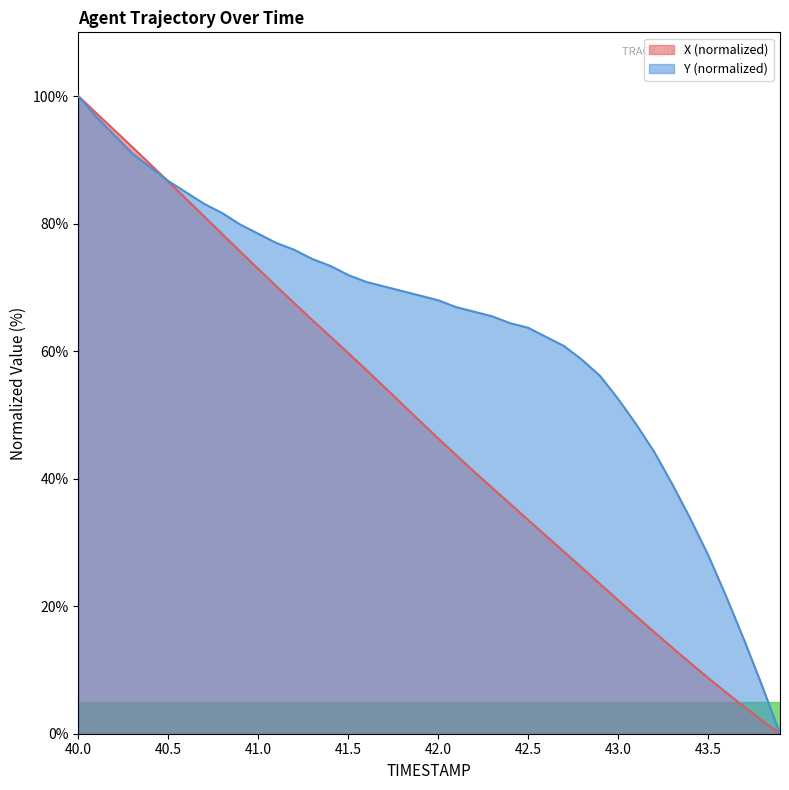

True or false: X has more than 1 points higher than both neighbors.

False